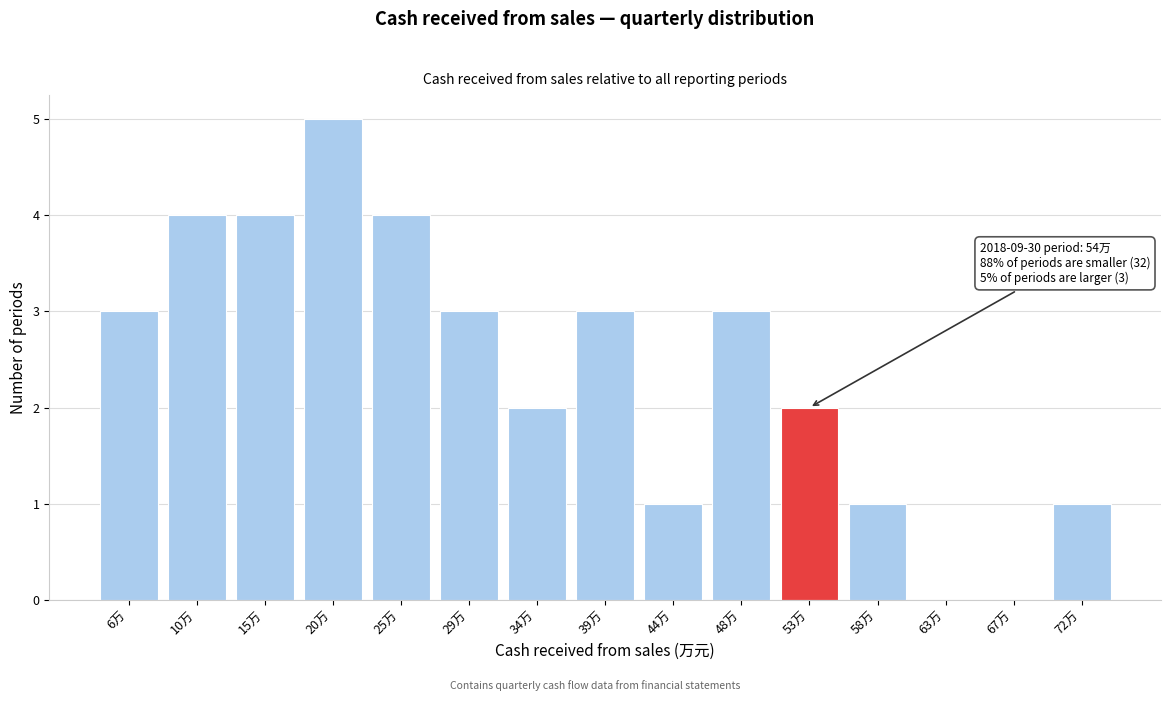

Reading left to right, transcribe all the data shown in this chart.

6万=3	10万=4	15万=4	20万=5	25万=4	29万=3	34万=2	39万=3	44万=1	48万=3	53万=2	58万=1	63万=0	67万=0	72万=1